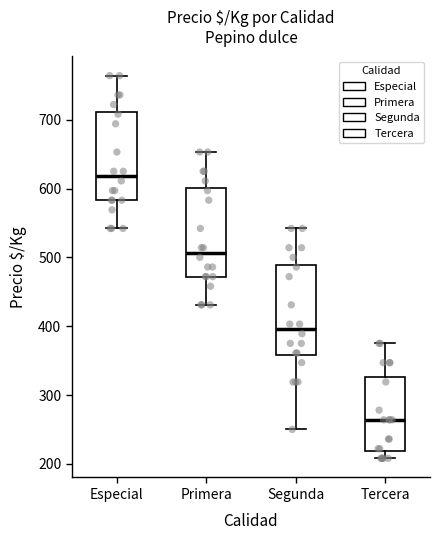

Reading left to right, read every box against the y-axis: the position of its median line, the range the box covers, and the ends of its whiskers. The values are not printed on the chart, so give them approximately, as read against the axis.

Especial: median 620, box 580 to 710, whiskers 540 to 760
Primera: median 510, box 470 to 600, whiskers 430 to 650
Segunda: median 400, box 360 to 490, whiskers 250 to 540
Tercera: median 260, box 220 to 330, whiskers 210 to 380